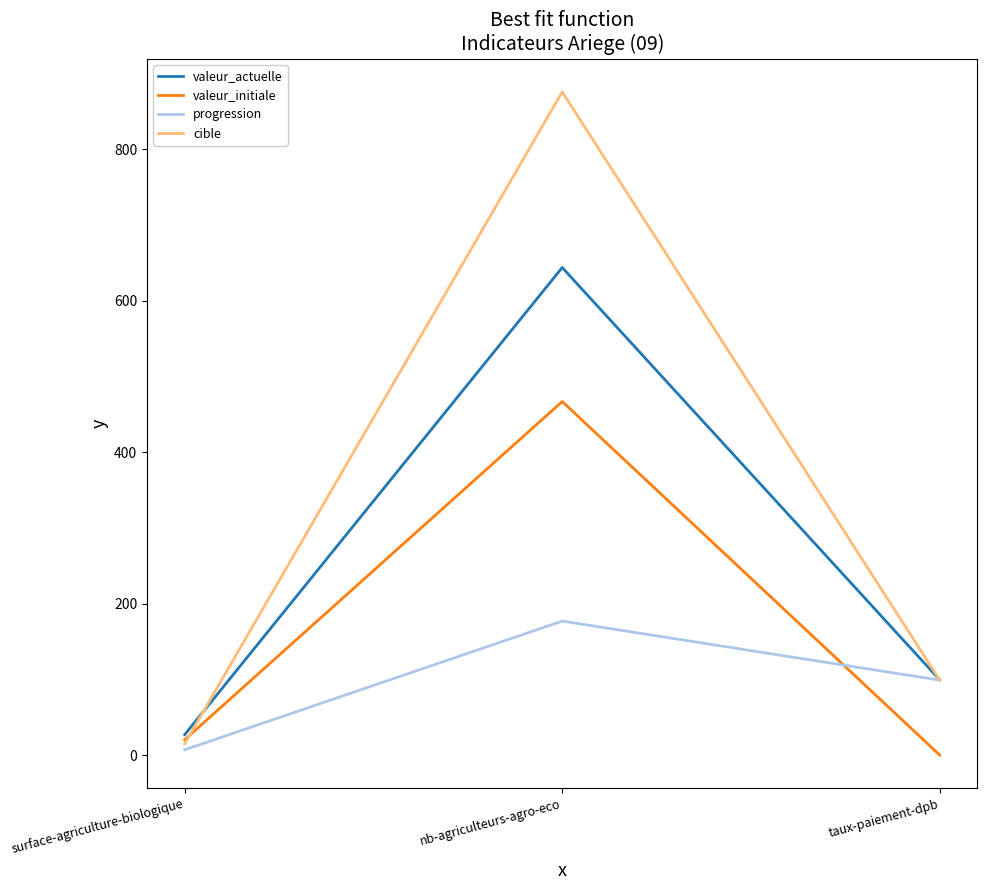

Rank the series by their maximum value, from lowest to highest.

progression, valeur_initiale, valeur_actuelle, cible